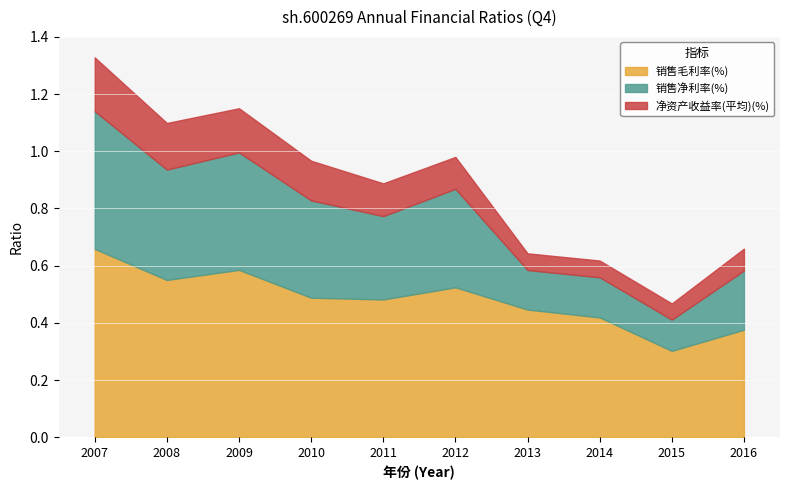

Reading left to right, what are all the values shown in this chart?

销售毛利率(%): 0.7	0.6	0.6	0.5	0.5	0.5	0.4	0.4	0.3	0.4
销售净利率(%): 0.5	0.4	0.4	0.3	0.3	0.3	0.1	0.1	0.1	0.2
净资产收益率(平均)(%): 0.2	0.2	0.2	0.1	0.1	0.1	0.1	0.1	0.1	0.1